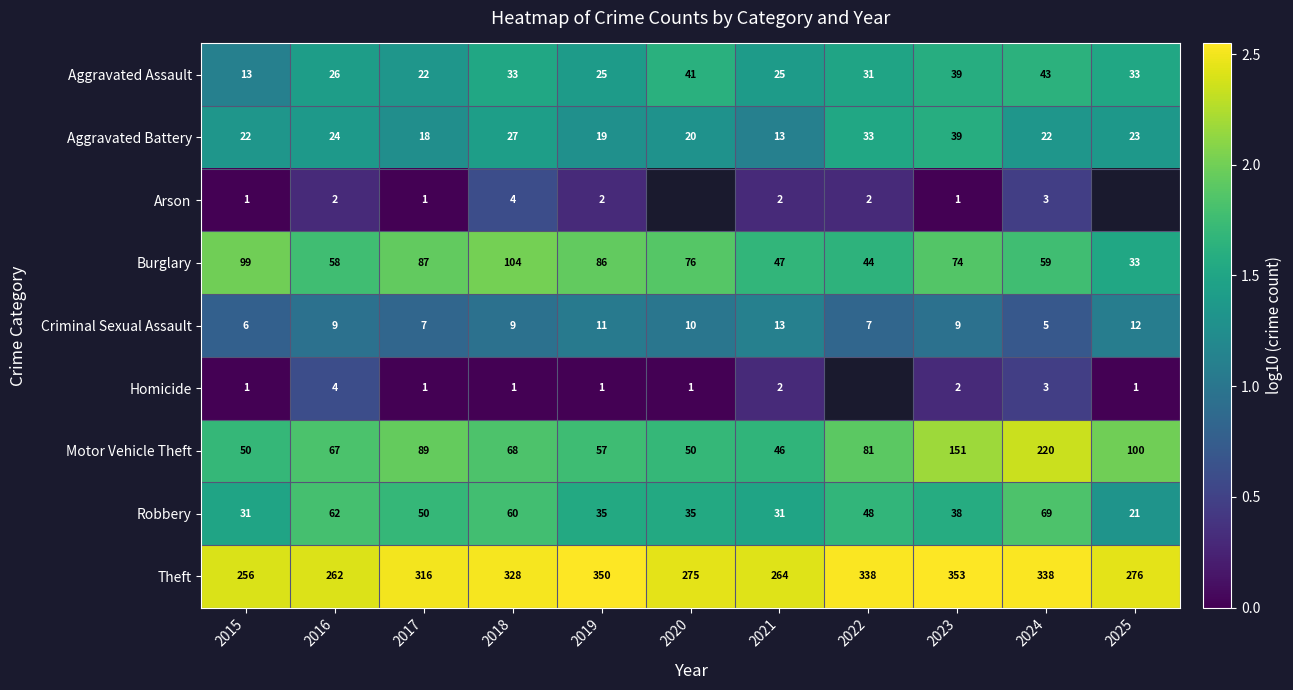

Rank the series at 2019 from lowest to highest value.

Homicide, Arson, Criminal Sexual Assault, Aggravated Battery, Aggravated Assault, Robbery, Motor Vehicle Theft, Burglary, Theft